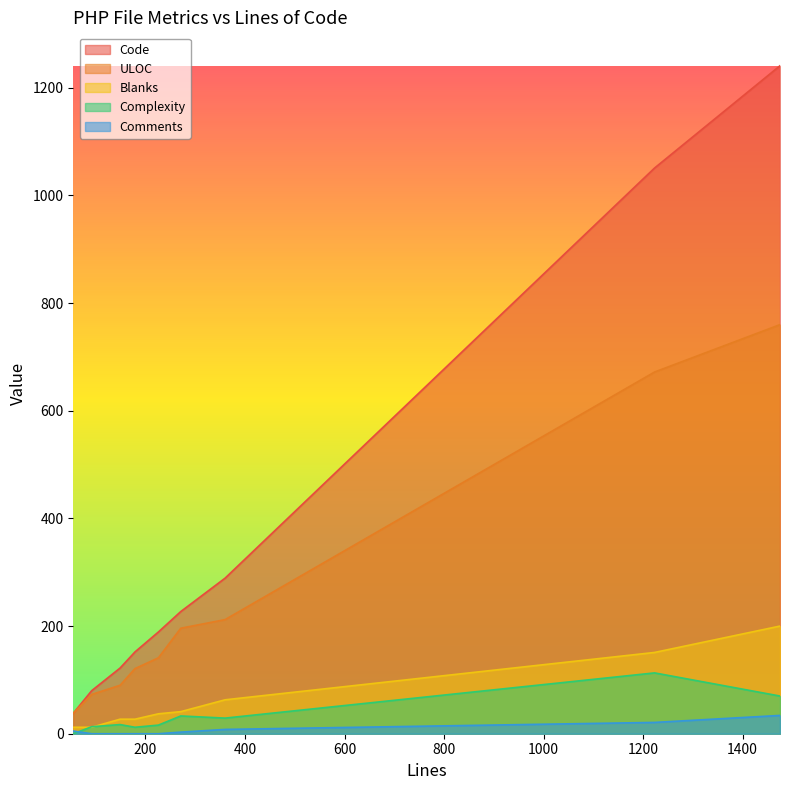

At which category is the sum across all series the highest?

1475